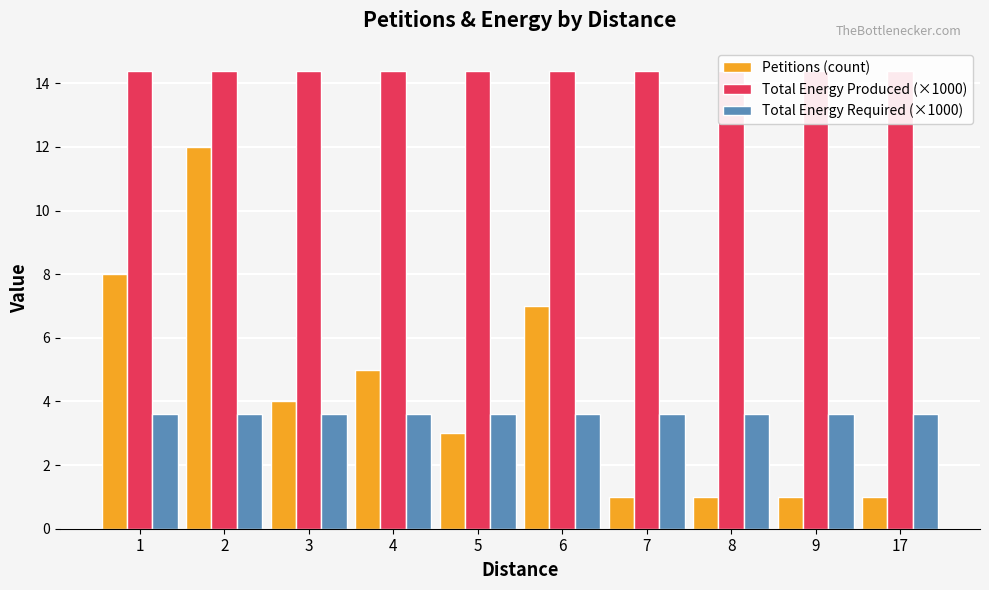

What is the value of the Total Energy Required (×1000) bar at the 2nd from the left?

3.6